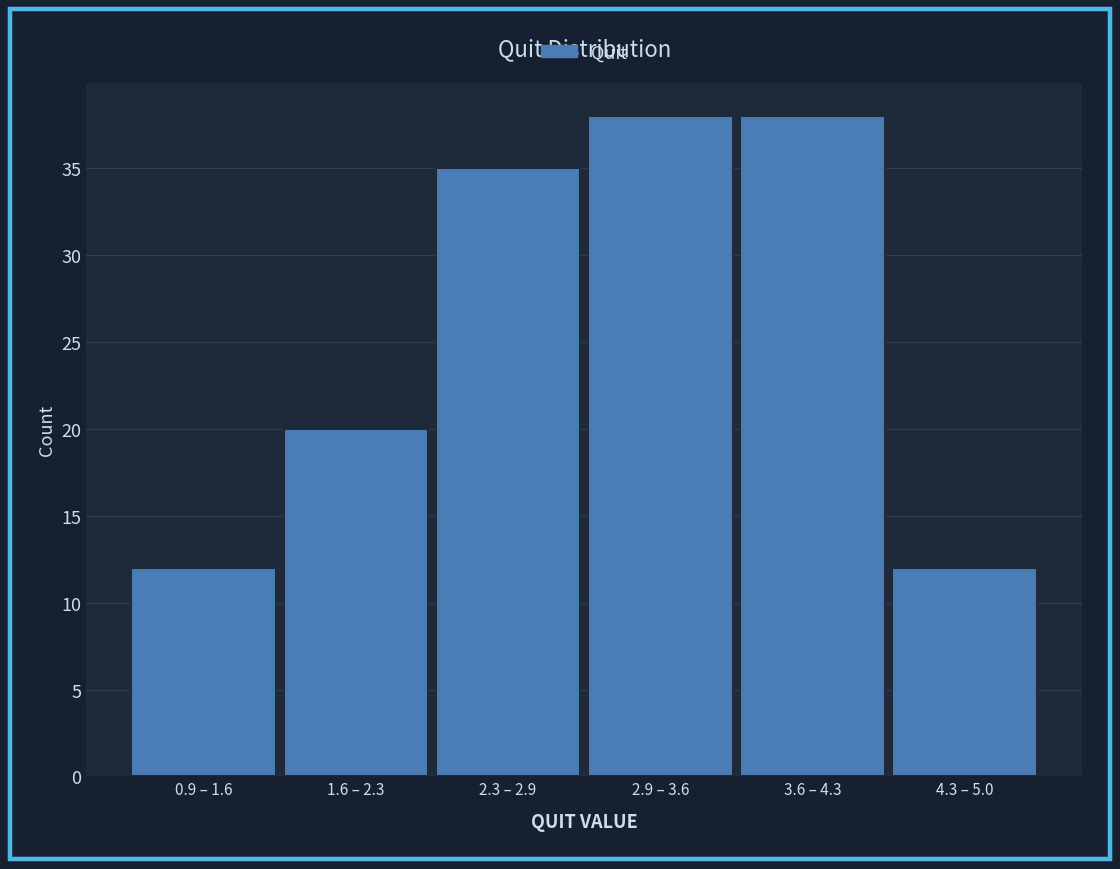

Reading left to right, list all the values displayed in this chart.

12	20	35	38	38	12